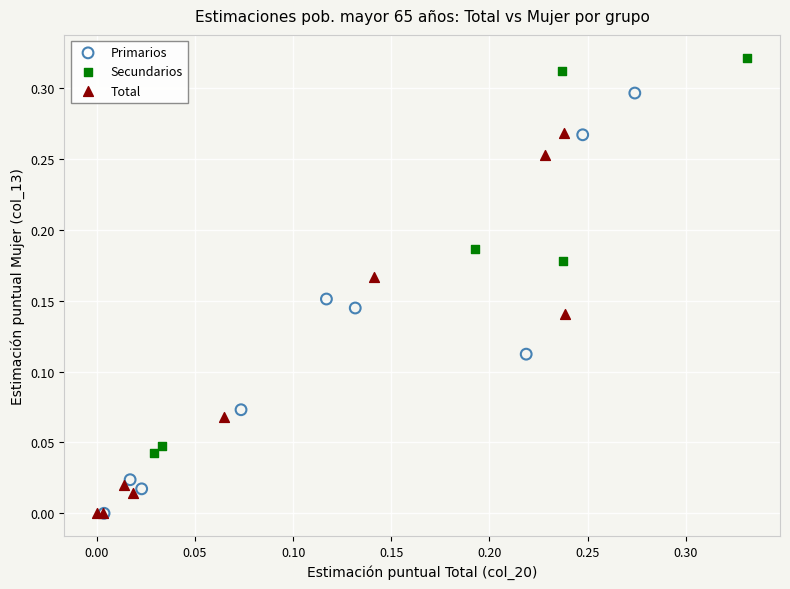

Which series reaches the maximum Y coordinate?

Secundarios